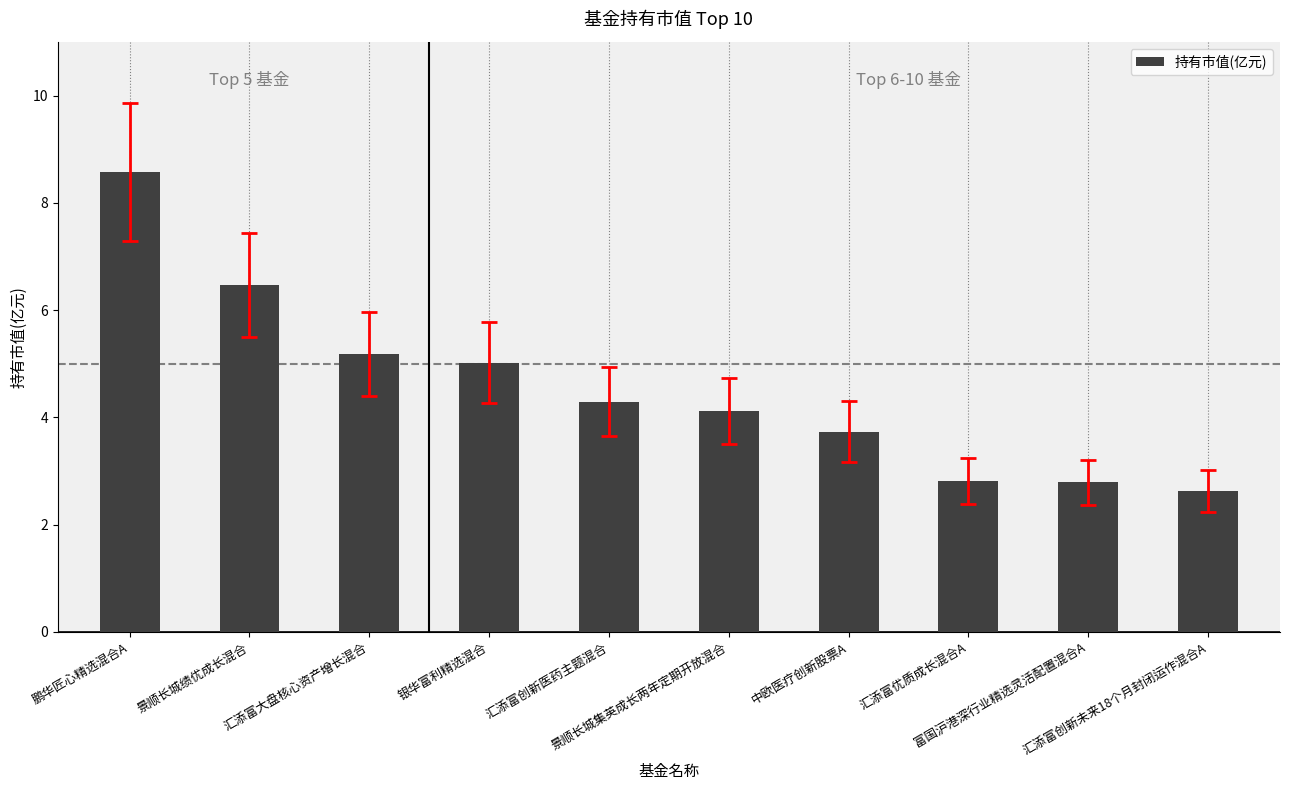

What is the difference between the maximum and minimum values?

5.9